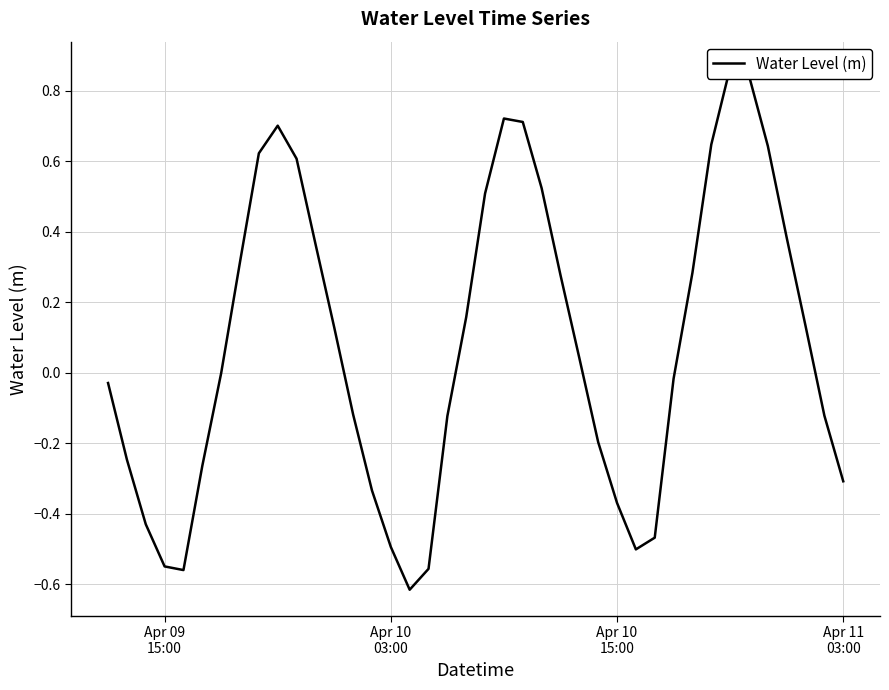

How many lines are shown in the chart?

1